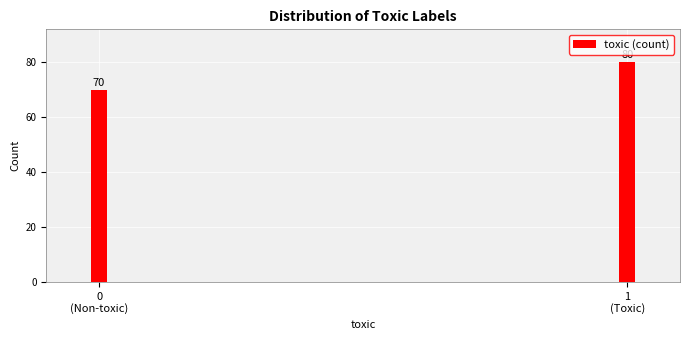

Reading left to right, extract all data points from this chart.

70	80